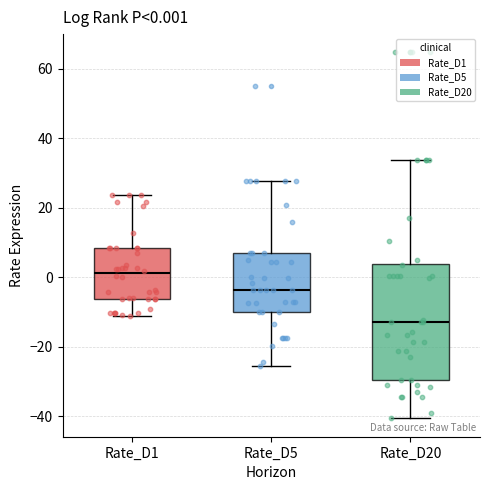

Which box's median line is the lowest?

Rate_D20